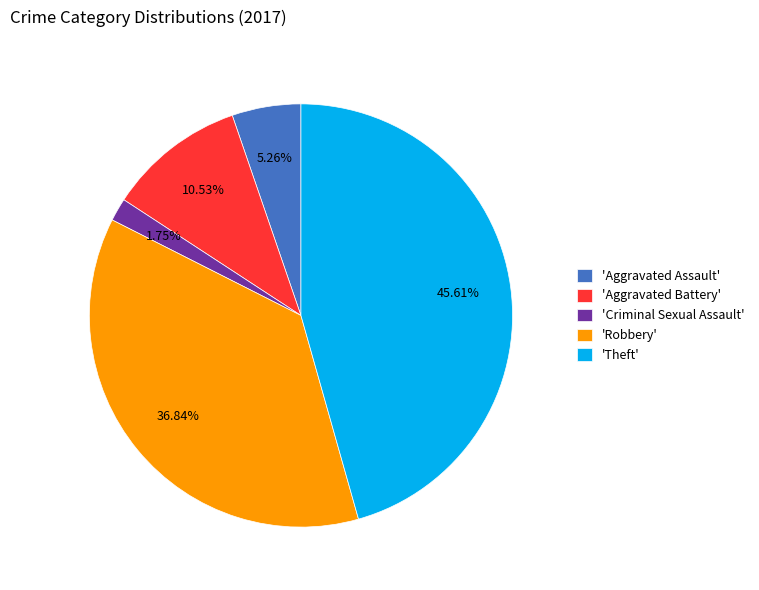

Combined, do 'Aggravated Assault' and 'Criminal Sexual Assault' account for over 50%?

No